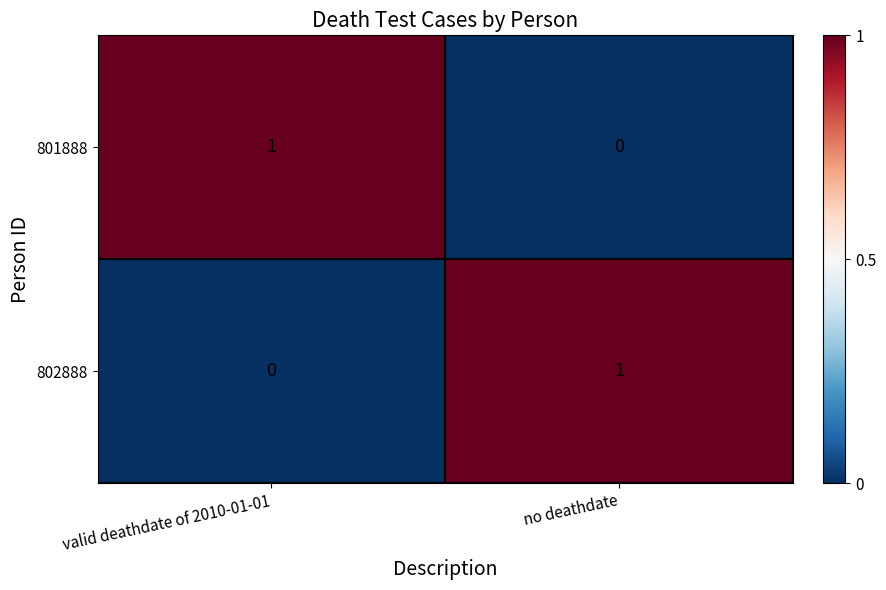

Count the number of categories in the chart.

2